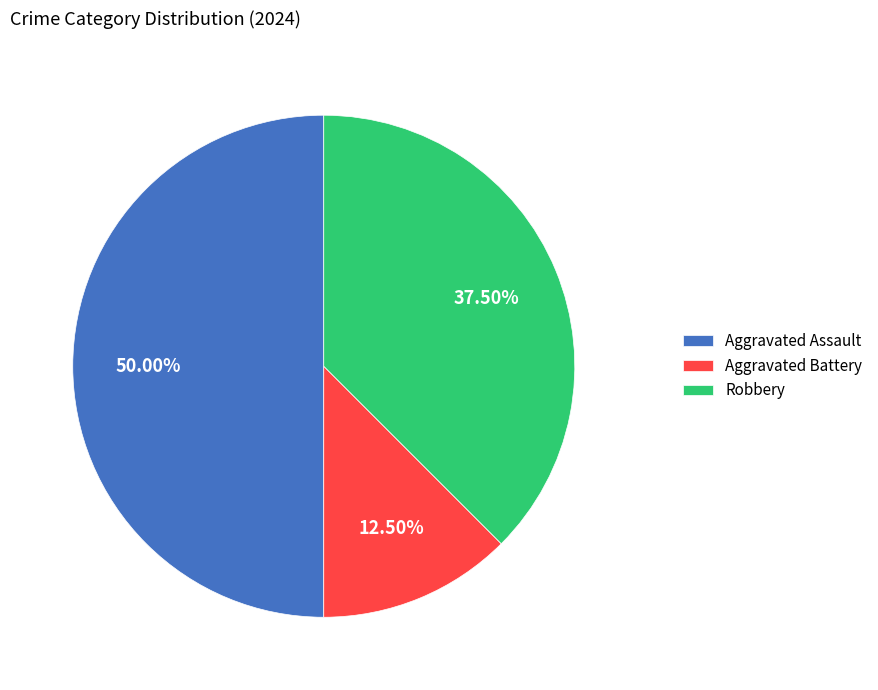

How much of the chart is everything except Aggravated Battery?

87.5%